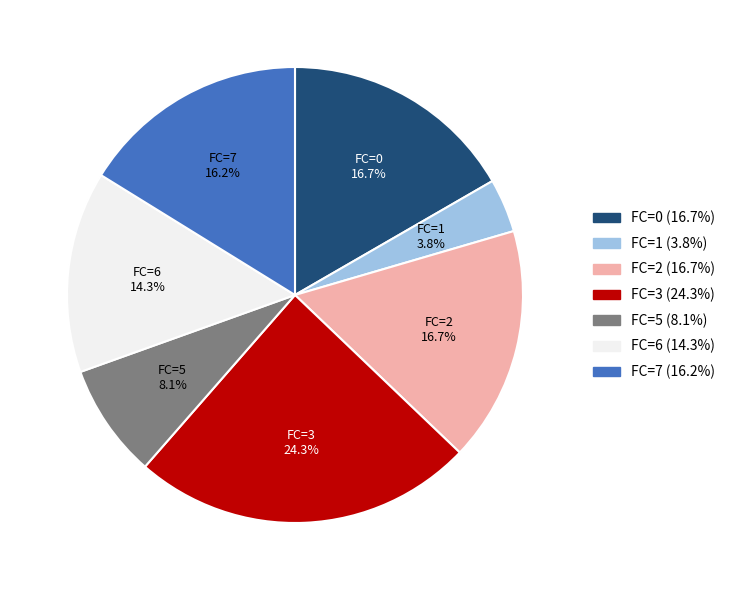

Which slice is the largest?

FC=3